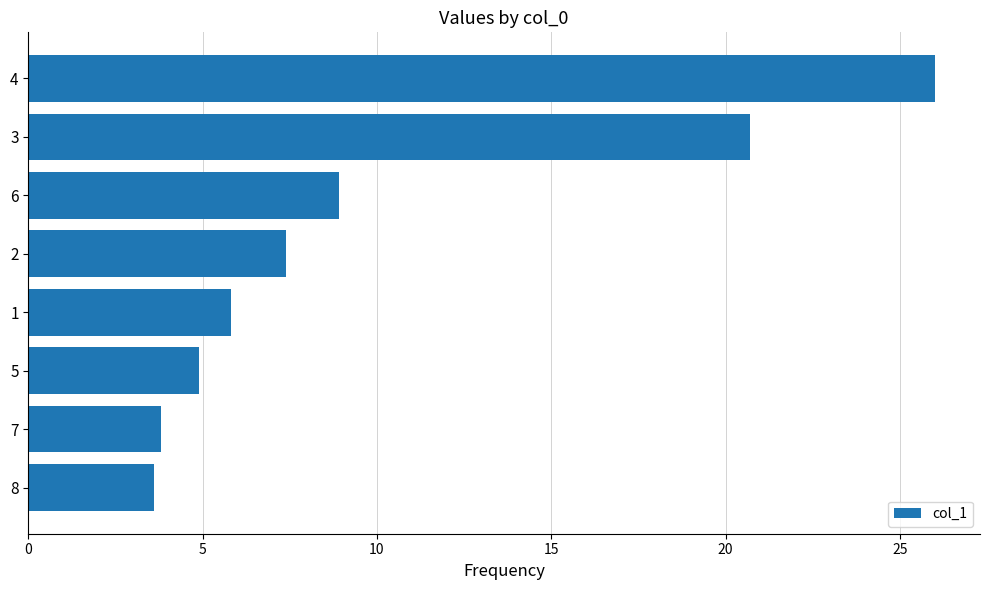

Reading bottom to top, transcribe all the data shown in this chart.

3.6	3.8	4.9	5.8	7.4	8.9	20.7	26.0